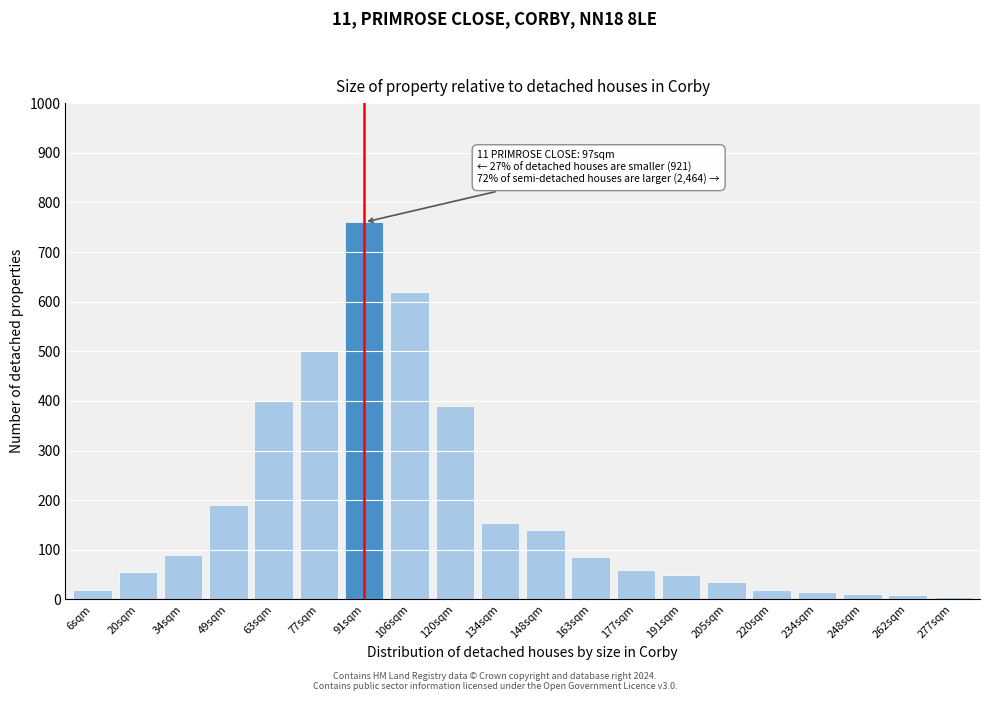

Which label corresponds to the largest value in the chart?

91sqm